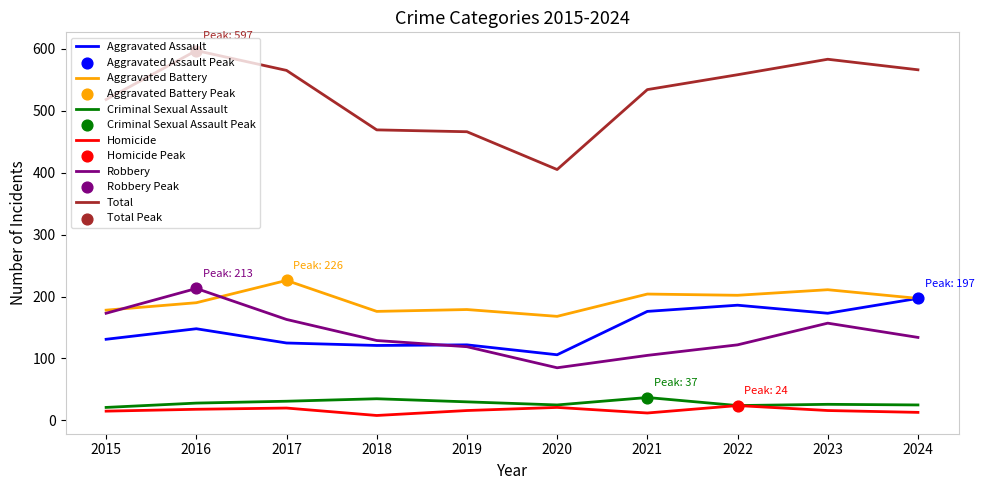

At how many categories does at least one series exceed 490?

7